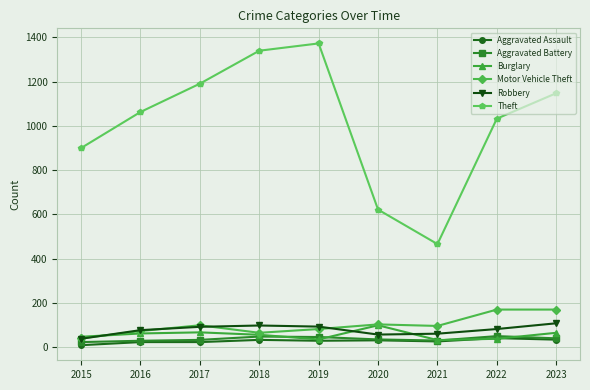

Is the value of Robbery at 2017 greater than the value of Aggravated Assault at 2023?

Yes